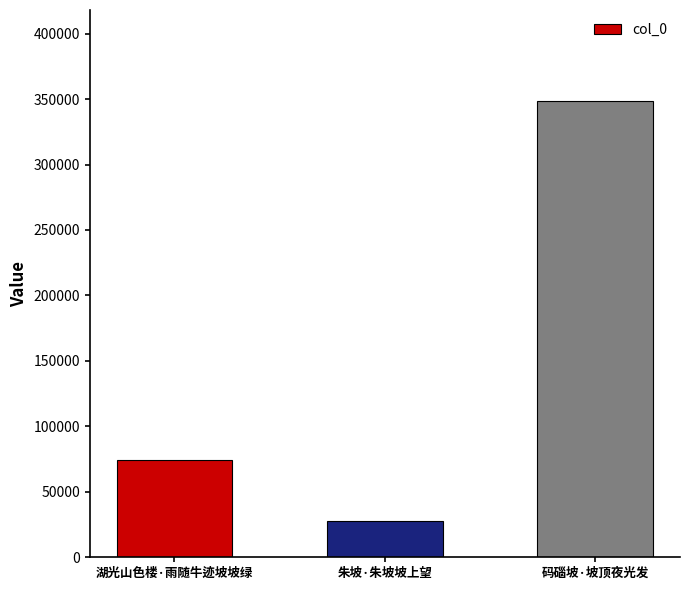

The value at 码碯坡·坡顶夜光发 is 562974. True or false?

False